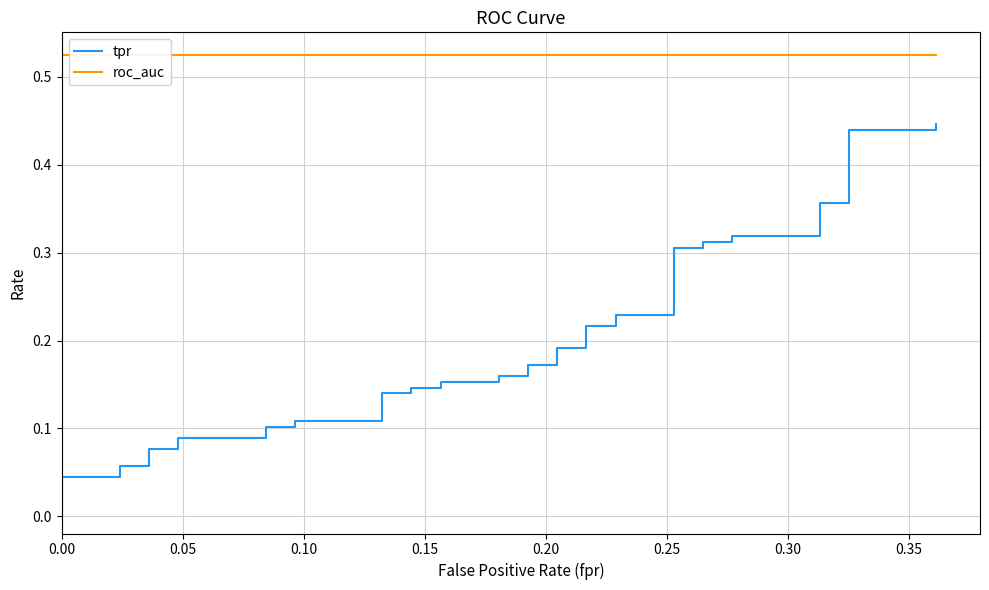

How many series are shown in this chart?

2